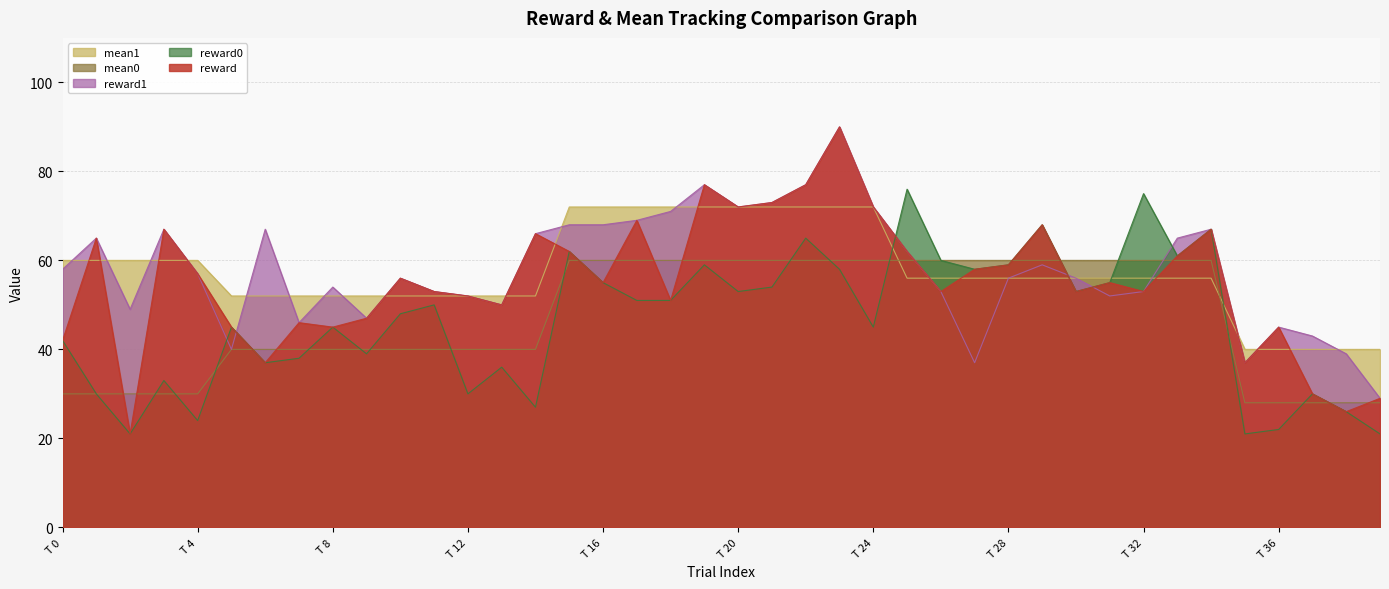

What is the total value across all series at T 0?

232